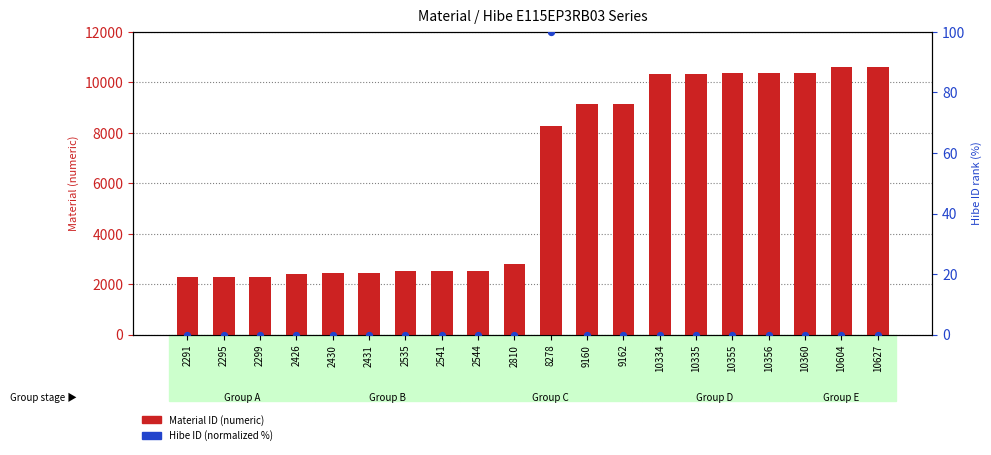

Is the value of Material ID (numeric) at 10335 greater than the value of Hibe ID (normalized %) at 10627?

Yes